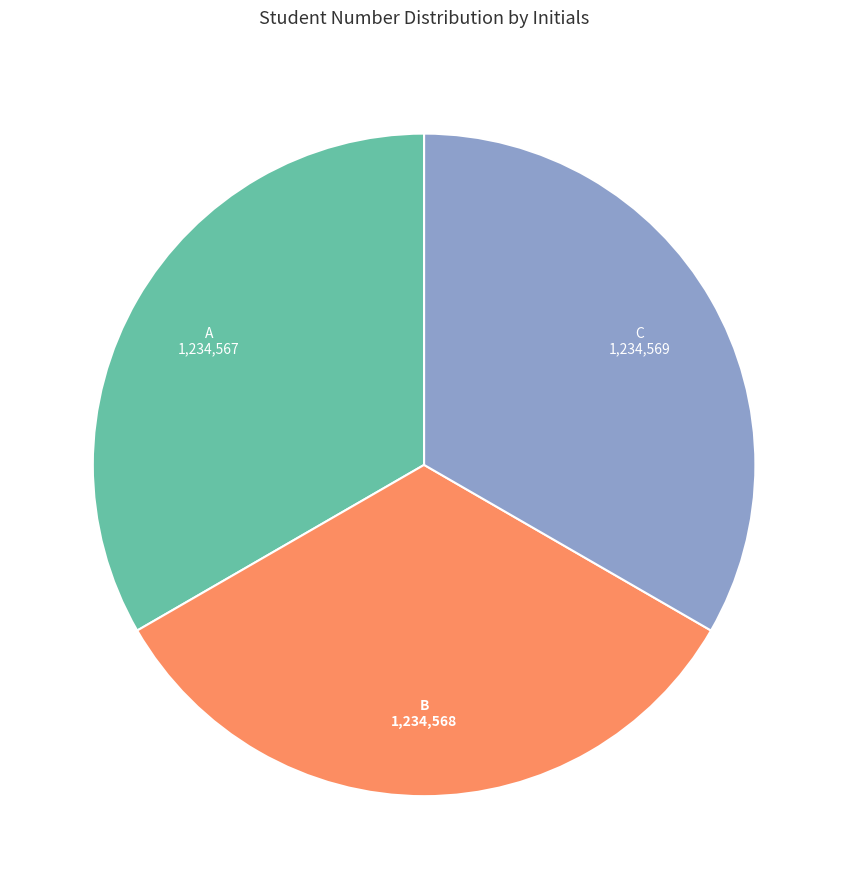

Is there a majority slice in this chart?

No